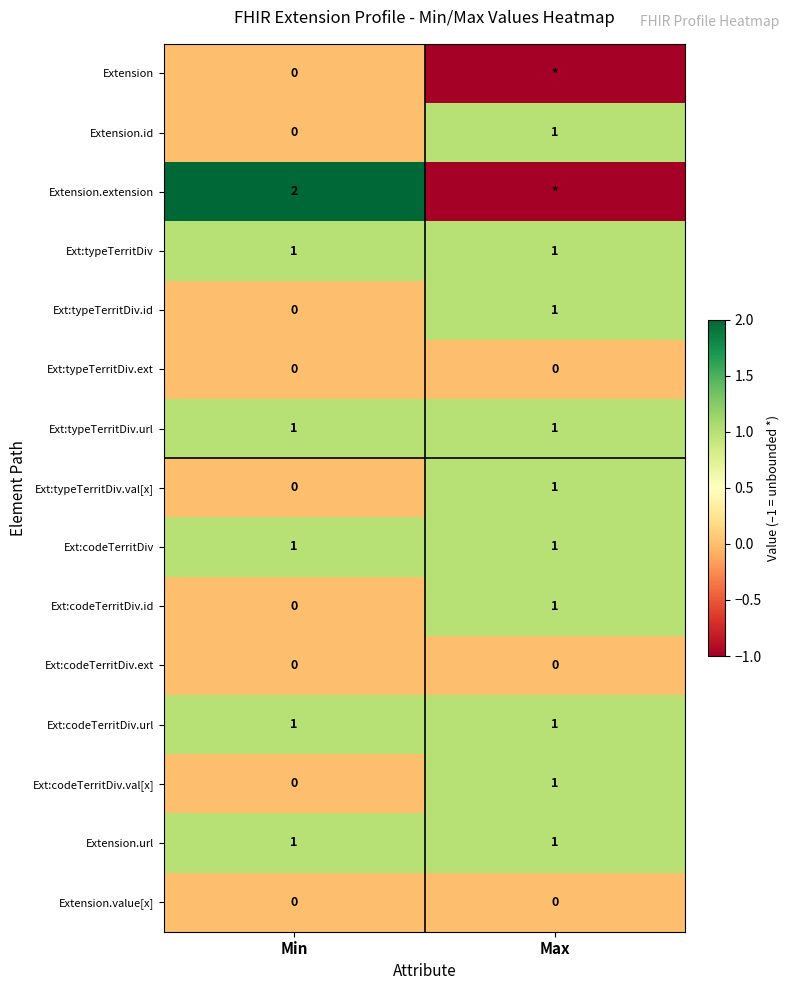

True or false: Ext:typeTerritDiv.id has a value of -1 at Min.

False